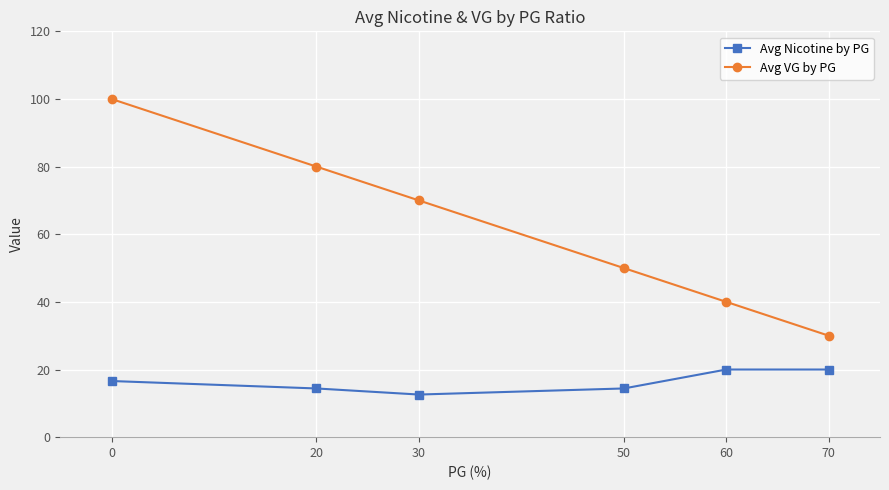

List the series in order of their overall mean, highest first.

Avg VG by PG, Avg Nicotine by PG